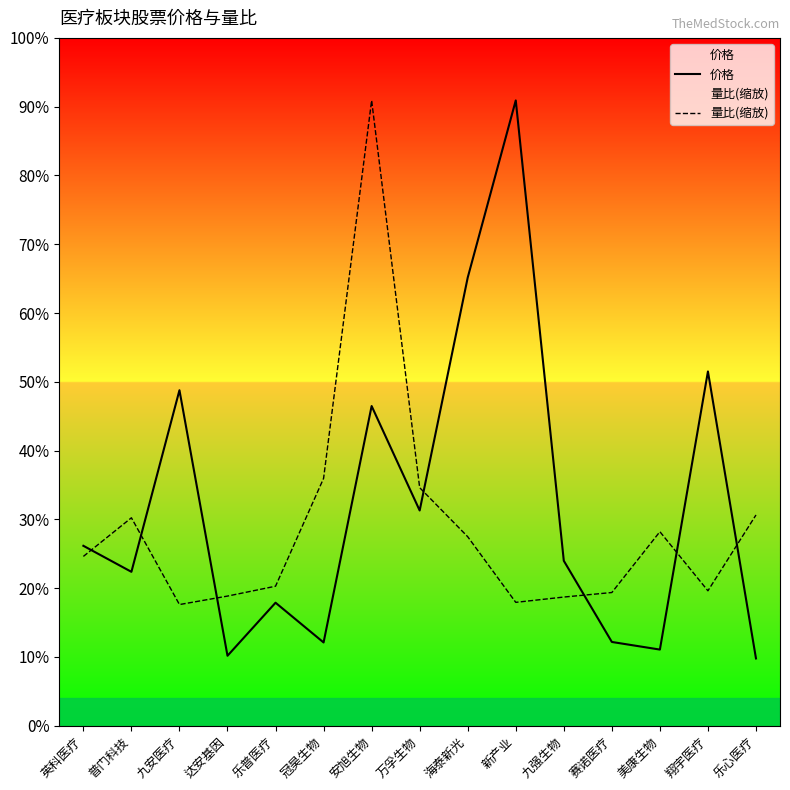

How many times do 价格 and 量比(缩放) cross each other?

7